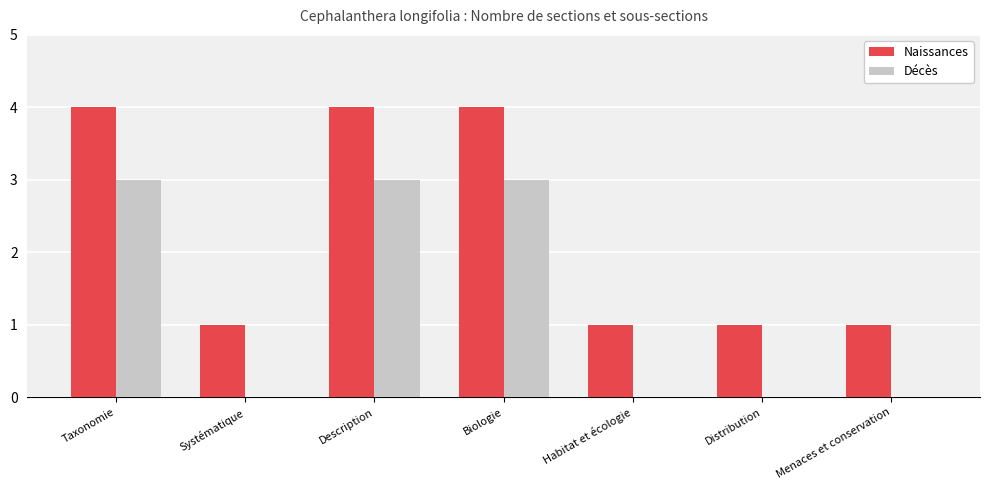

Does the chart contain stacked bars?

No